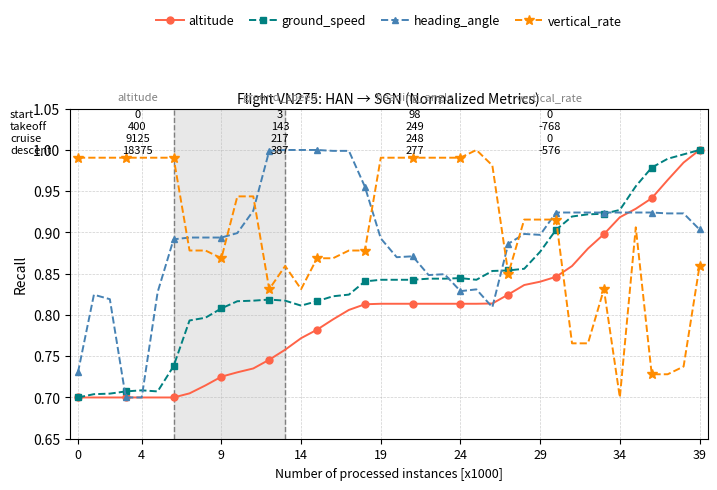

True or false: heading_angle and vertical_rate cross at least once.

True